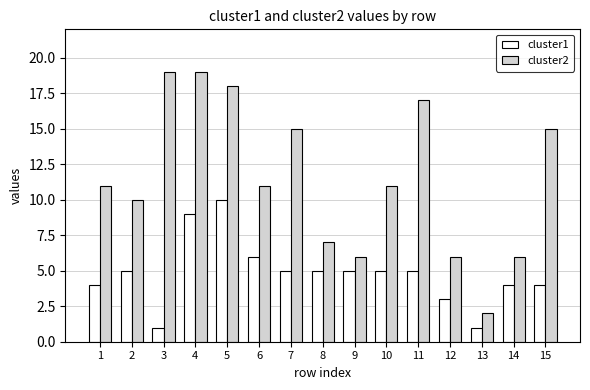

List the series in order of their peak value, lowest first.

cluster1, cluster2